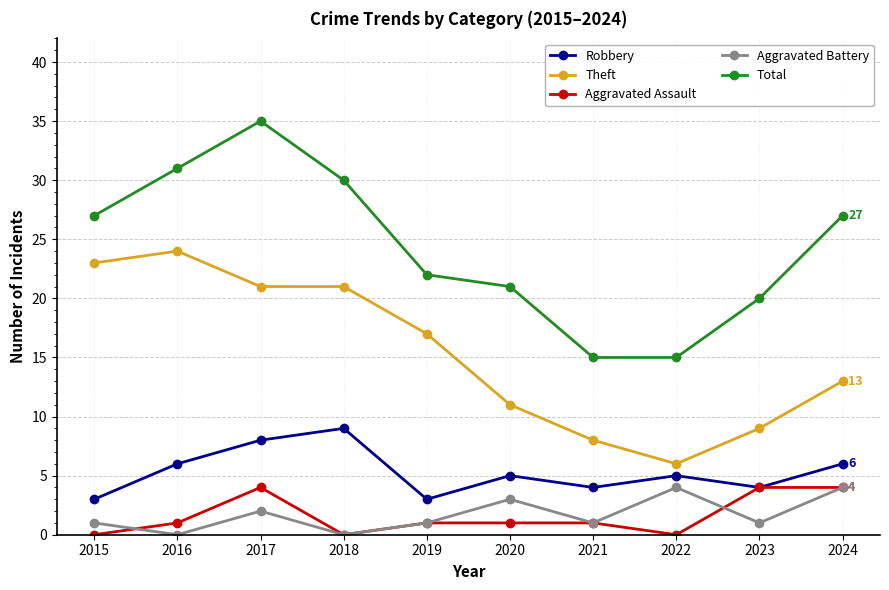

True or false: Robbery and Aggravated Battery intersect in this chart.

False